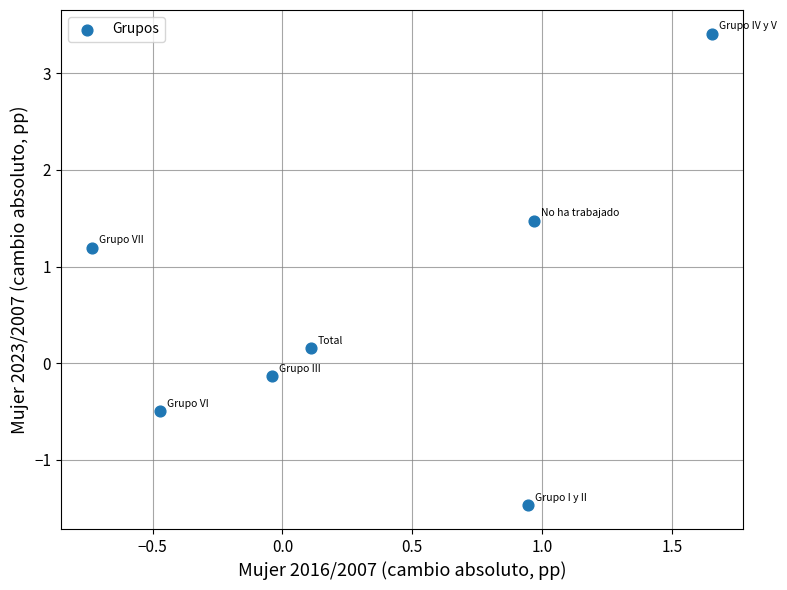

What is the range of Y values (max minus min)?

4.9